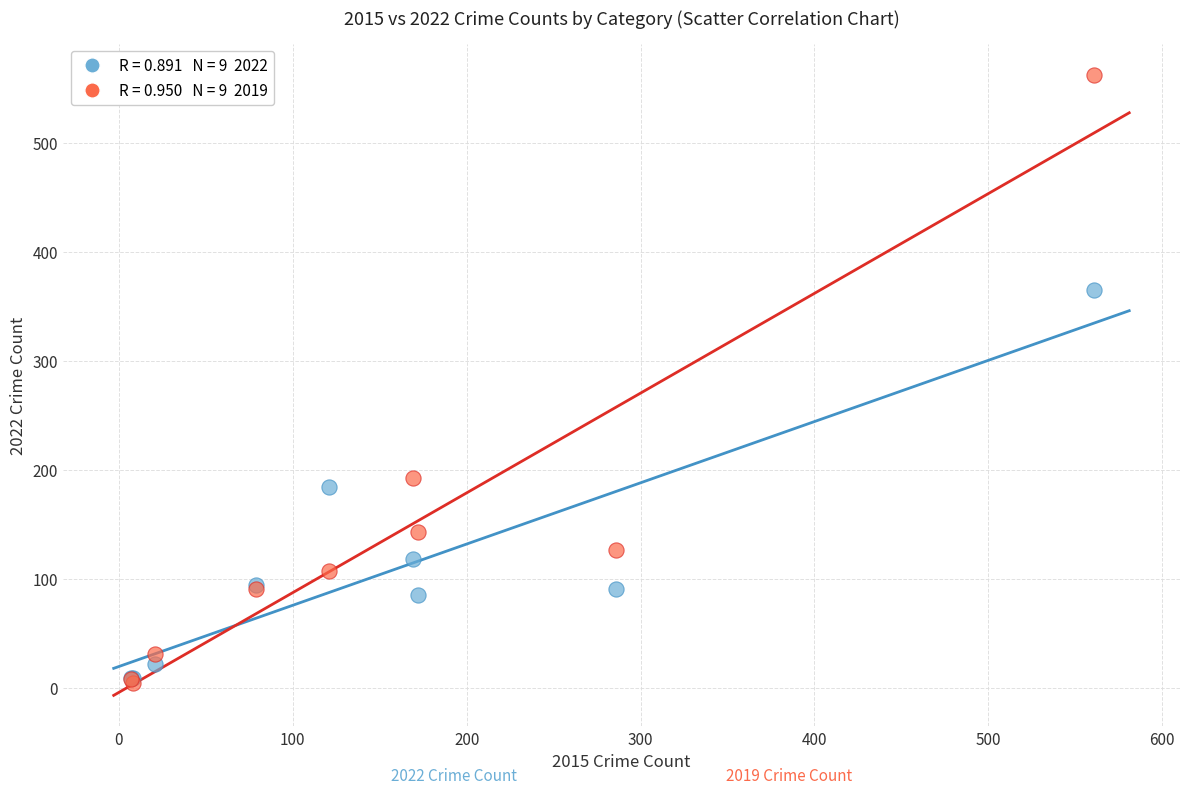

Across all series, what Y value is closest to 283?

365